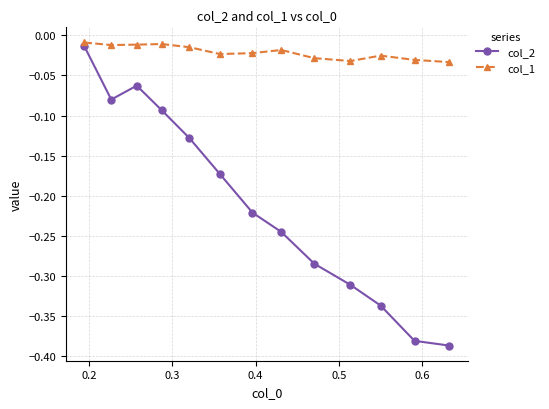

Which series has the largest range (max minus min)?

col_2